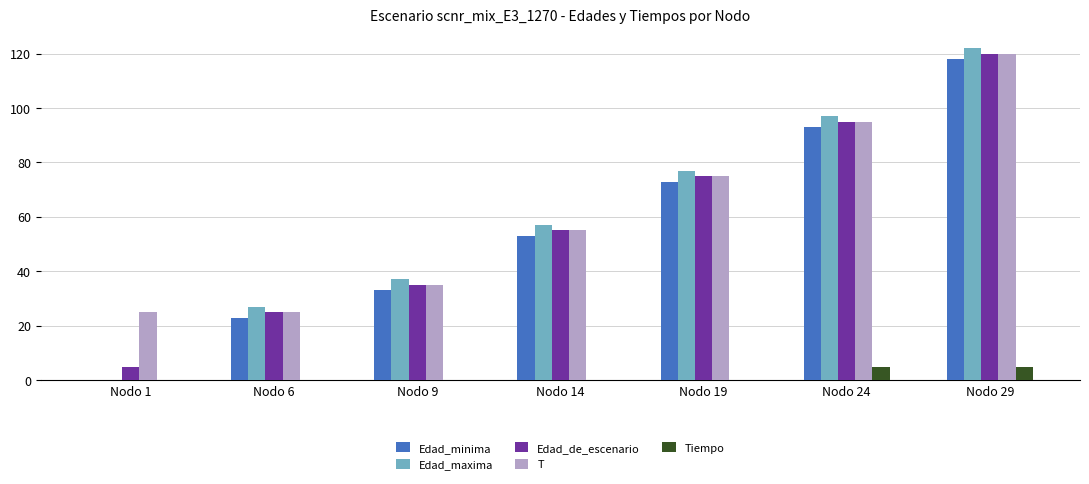

What is the sum of all Tiempo values?

10